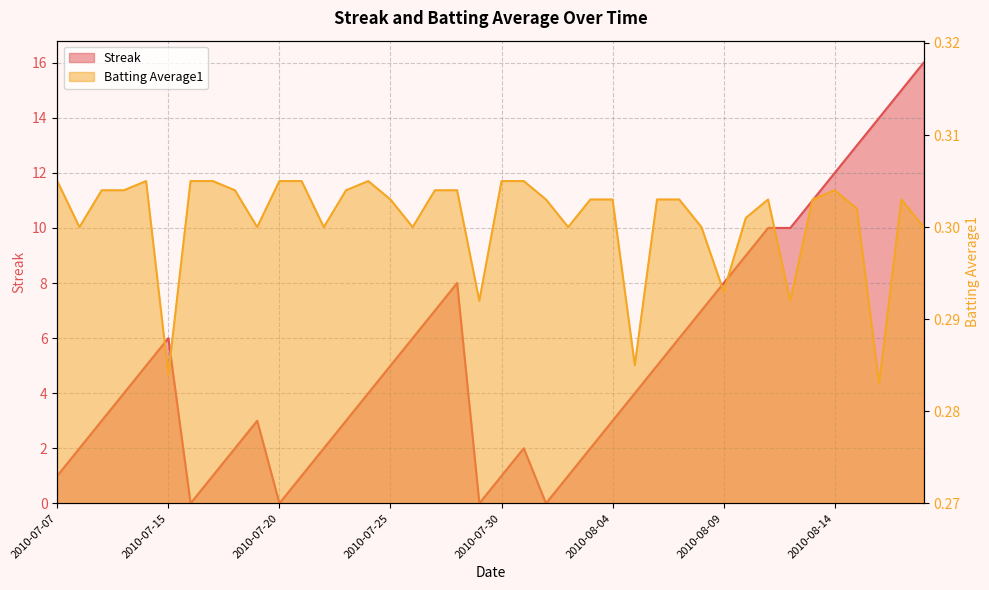

Where is the first local minimum for Batting Average1?

2010-07-08